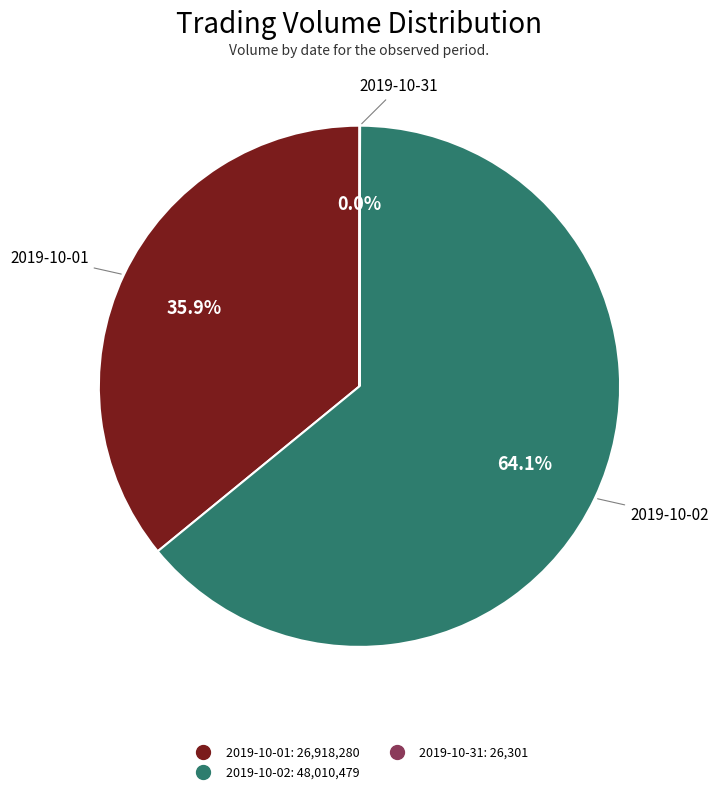

Does any single category account for the majority?

Yes